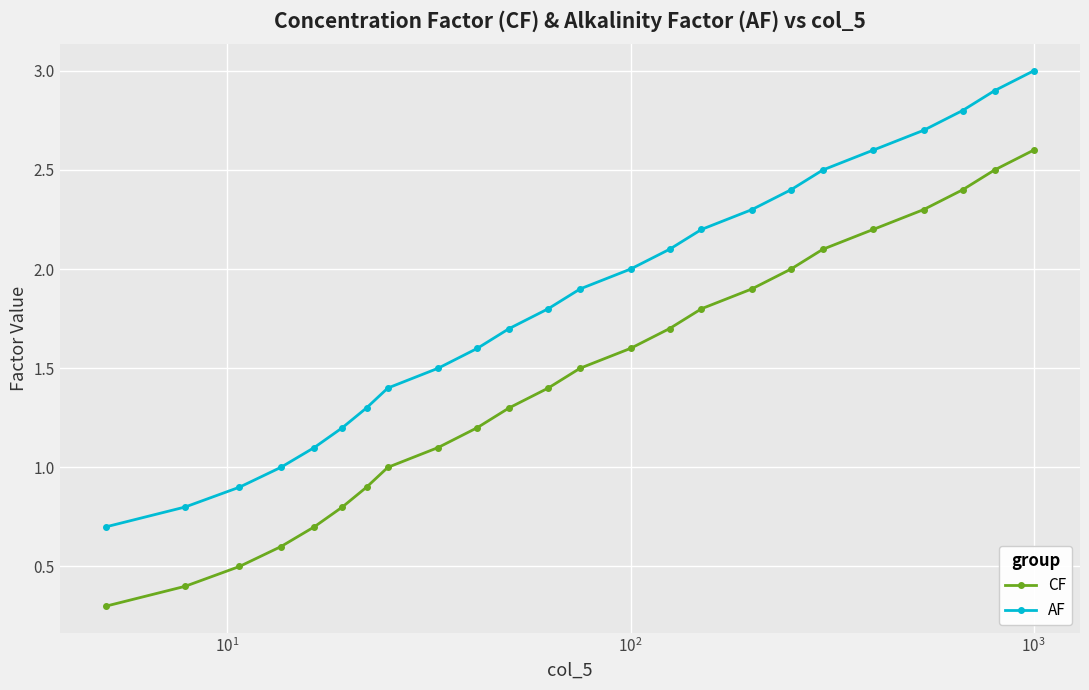

True or false: CF and AF intersect in this chart.

False